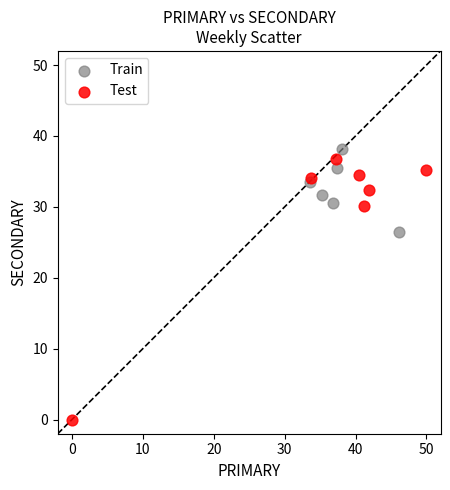

Which series contains the lowest Y value?

Test